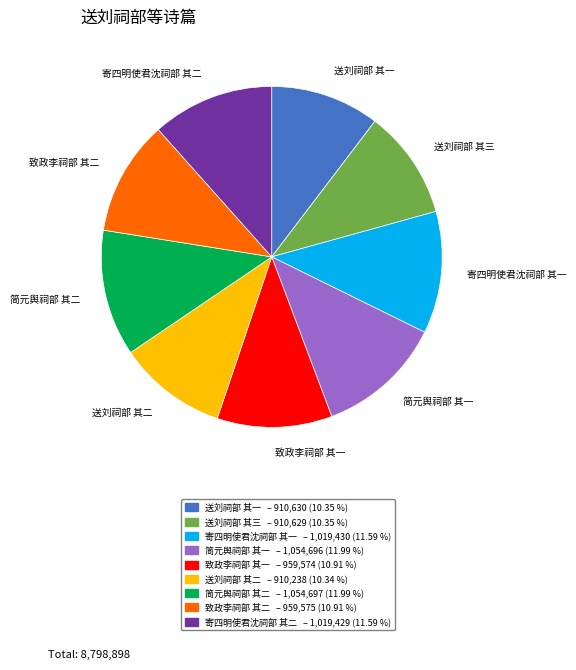

What is the ratio of the value at 送刘祠部 其二 to the value at 简元舆祠部 其一?

0.9